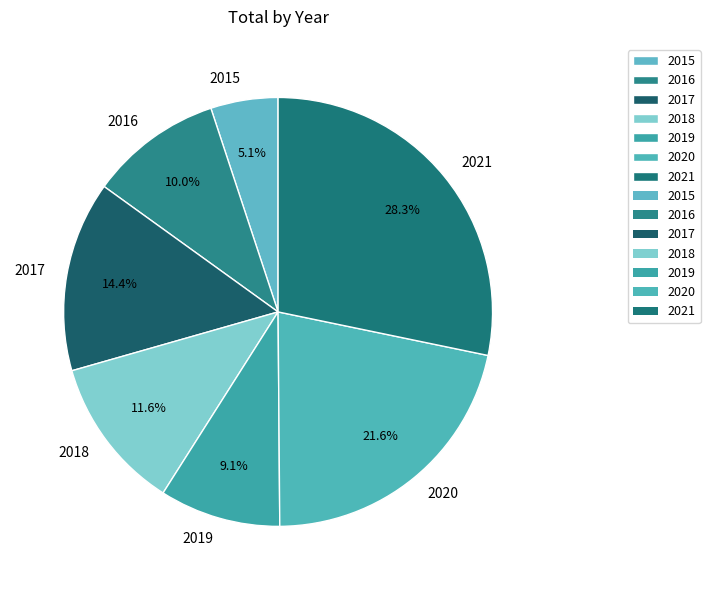

How many segments does this pie chart have?

7